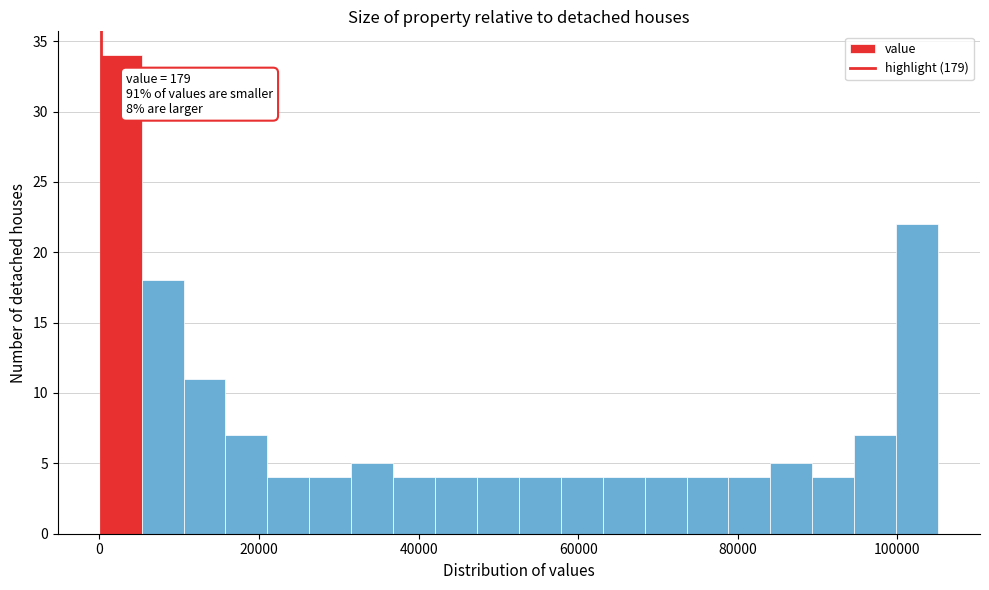

Read against the x-axis, roughly where is the centre of the tallest bar?

2000